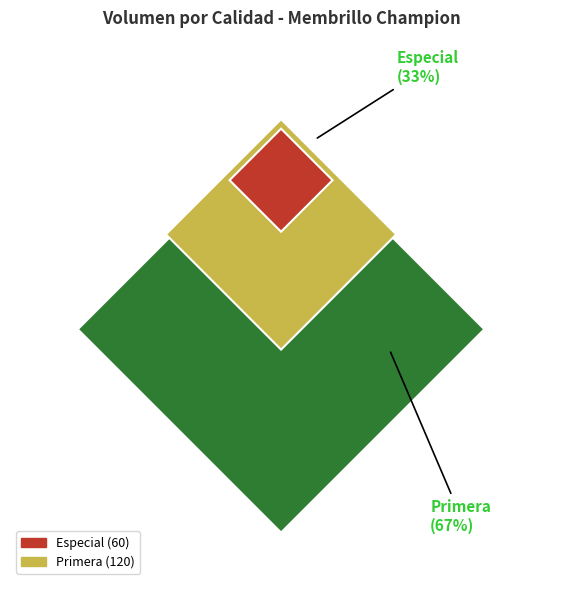

Which slice is the largest?

Primera